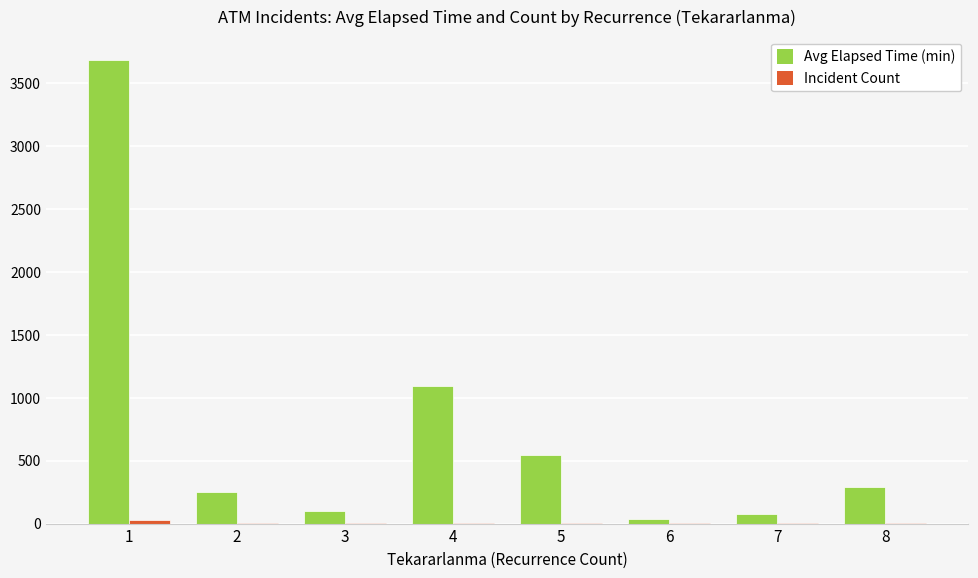

What is the greatest value displayed?

3683.7